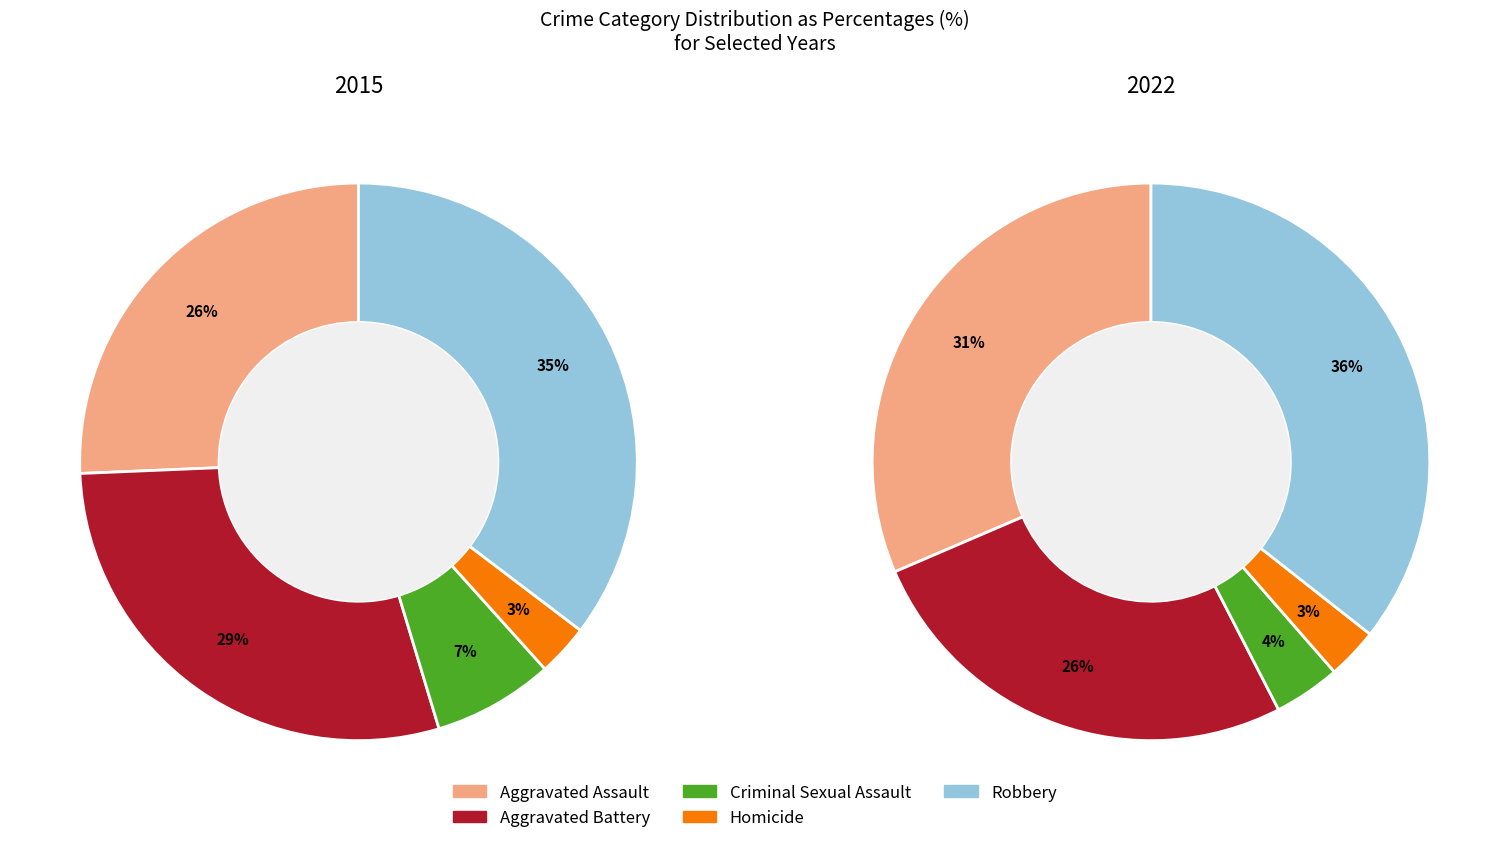

Rank the series at Robbery from lowest to highest value.

2015, 2022